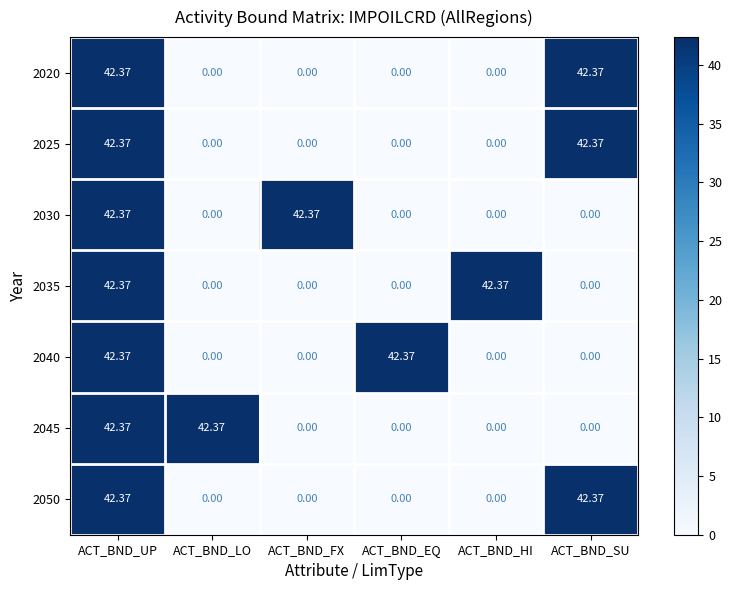

At which category is the sum across all series the highest?

ACT_BND_UP